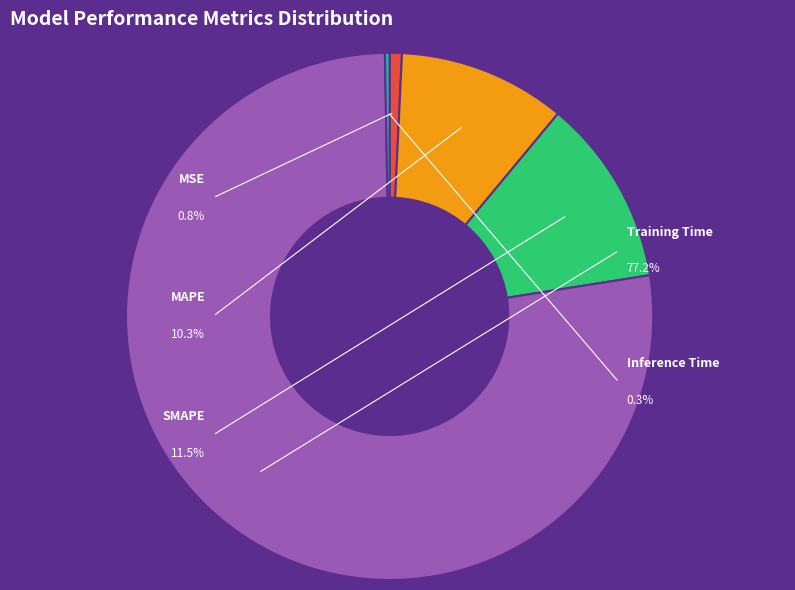

What is the total percentage of MAPE and MSE?

11.0%